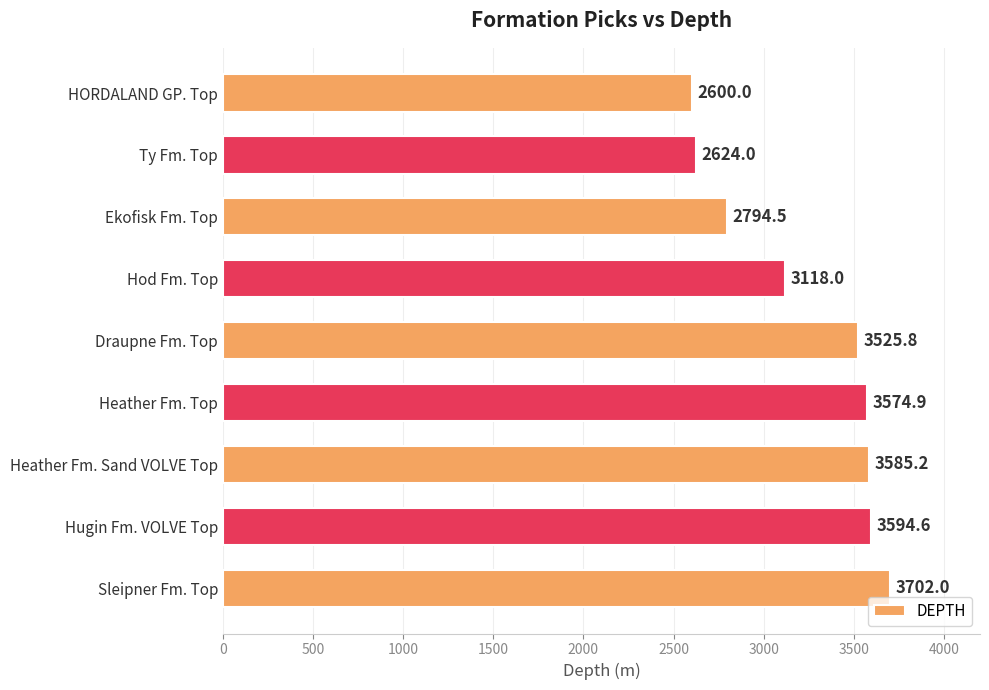

What is the ratio of the value at HORDALAND GP. Top to the value at Heather Fm. Sand VOLVE Top?

0.7